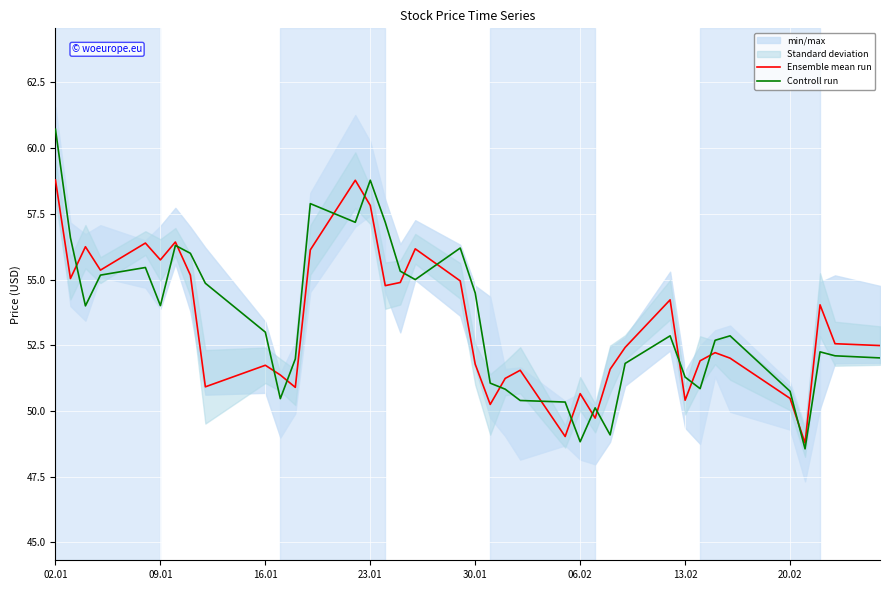

True or false: Ensemble mean run has a value of 50.5 at 20.02.

True